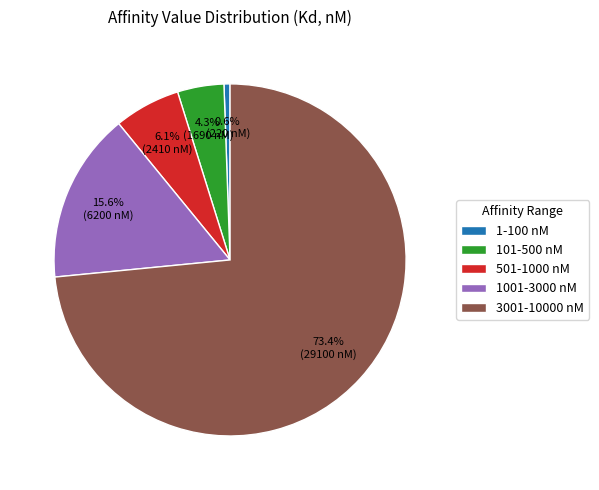

What is the smallest slice in the pie chart?

1-100 nM